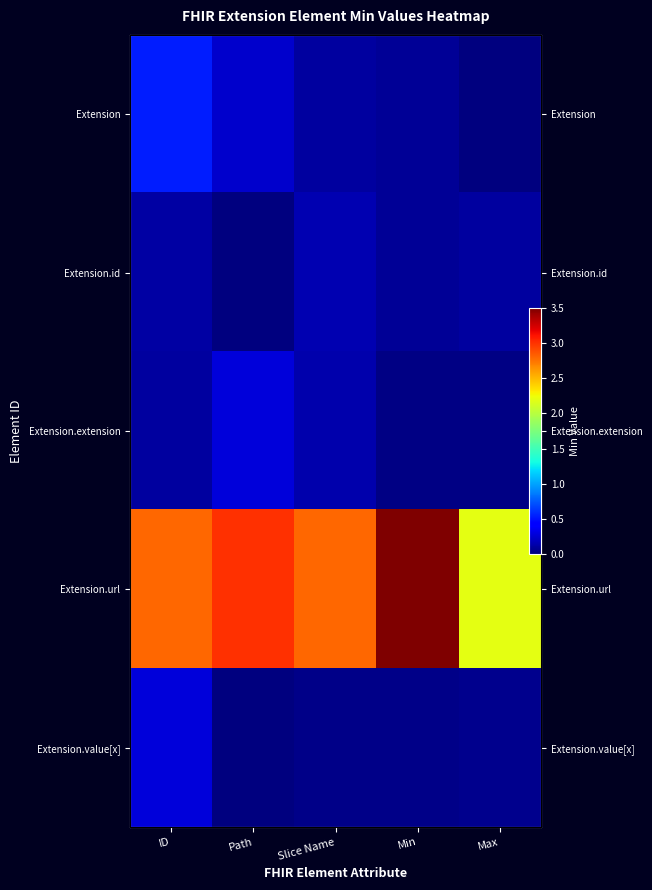

Is it true that Extension equals 0.0 at Max?

True